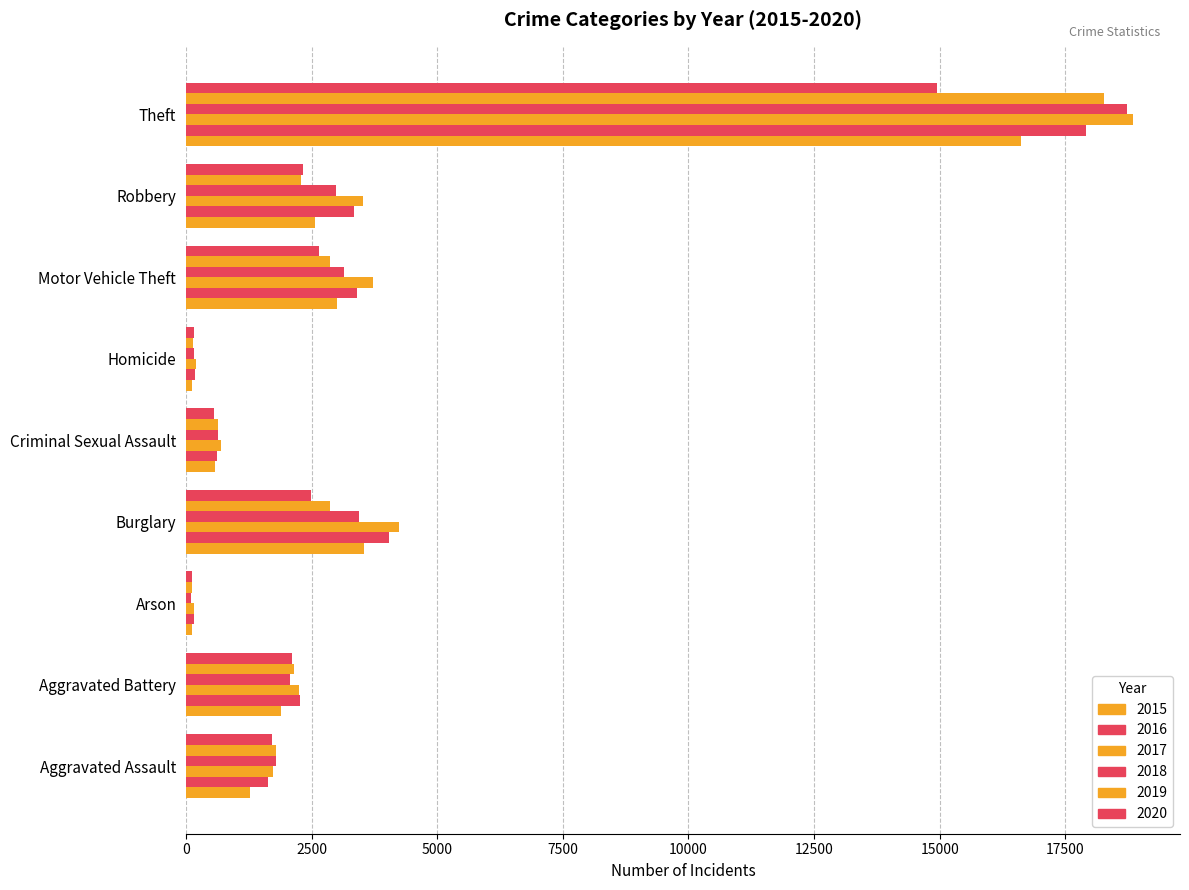

How many series are shown in this chart?

6